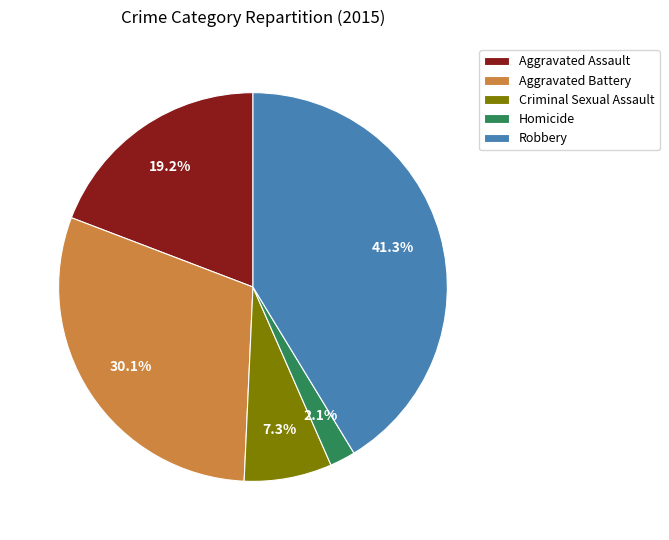

Which category has the smallest portion of the pie?

Homicide